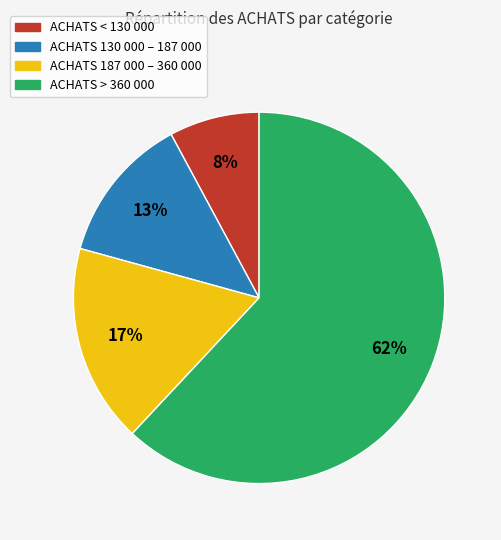

To the nearest percent, what is the average slice percentage?

25%